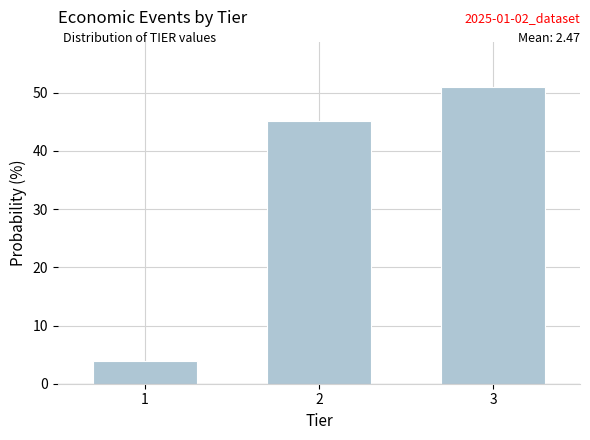

Reading left to right, transcribe all the data shown in this chart.

3.9	45.1	51.0